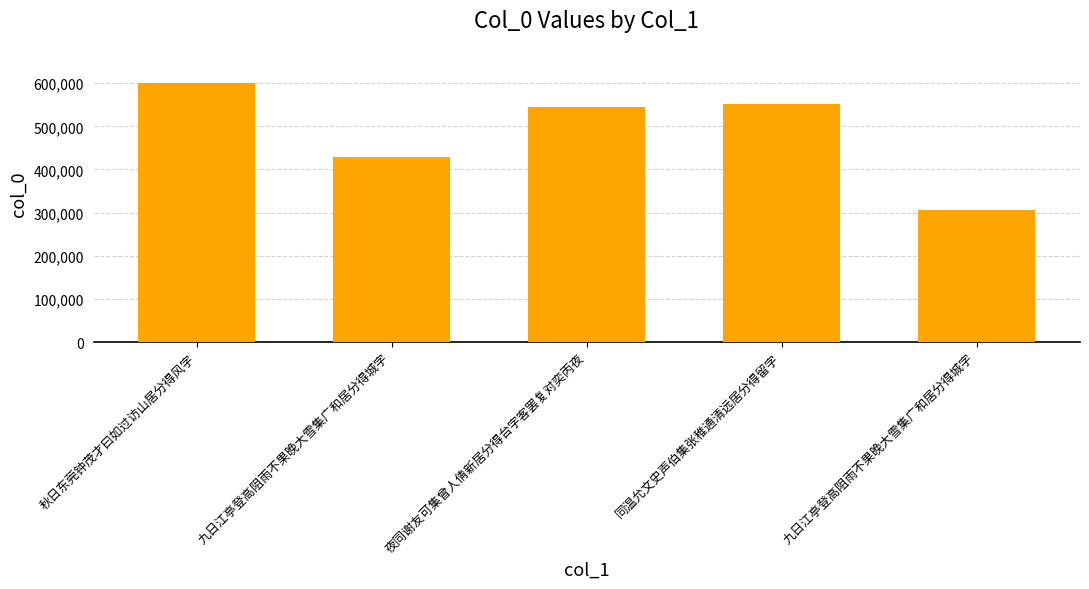

Count the number of data series in this chart.

1